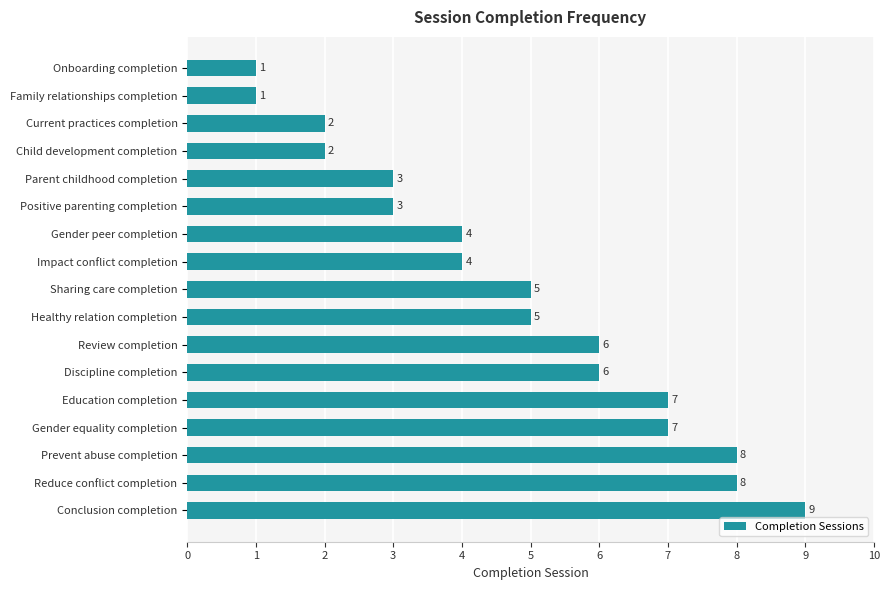

What is the change in value from Child development completion to Sharing care completion?

+3